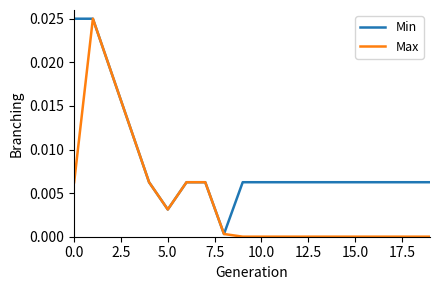

List the series in order of their overall mean, lowest first.

Max, Min